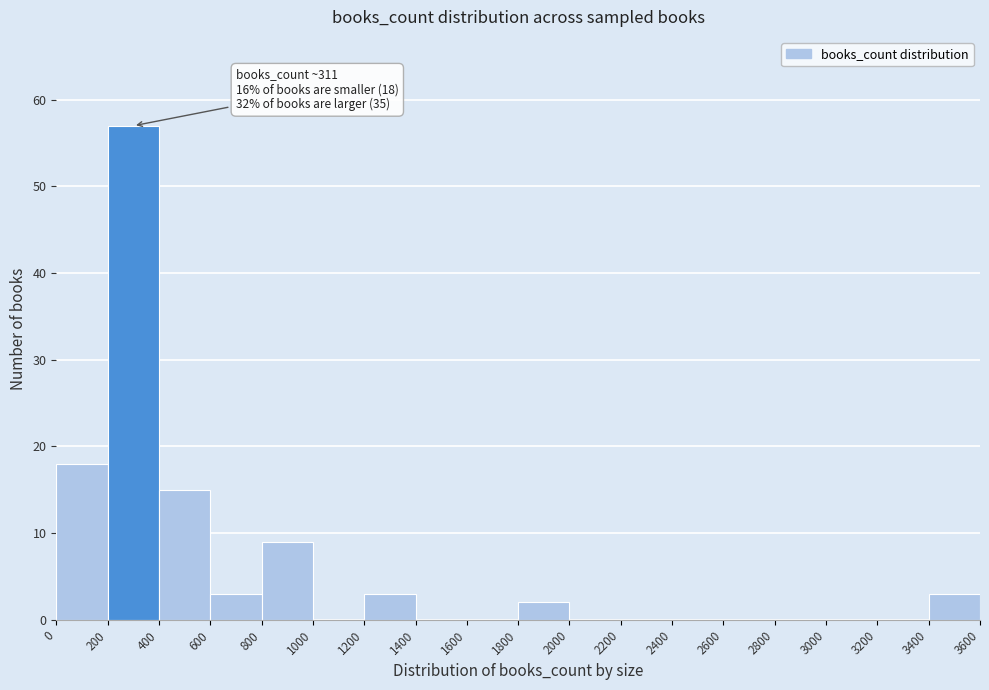

Over which range of the x-axis is the bar tallest?

200 to 400